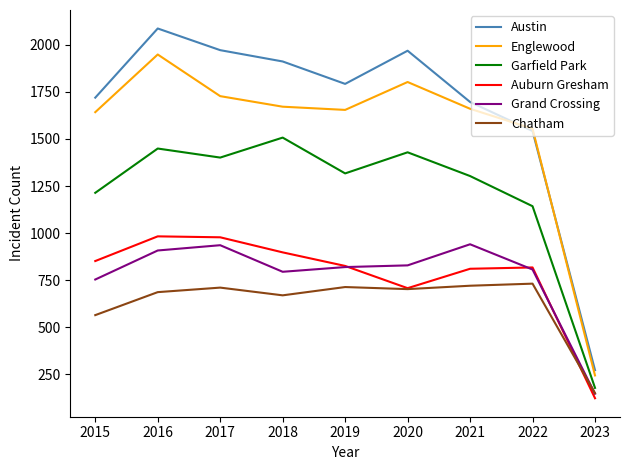

At which category is the sum across all series the highest?

2016